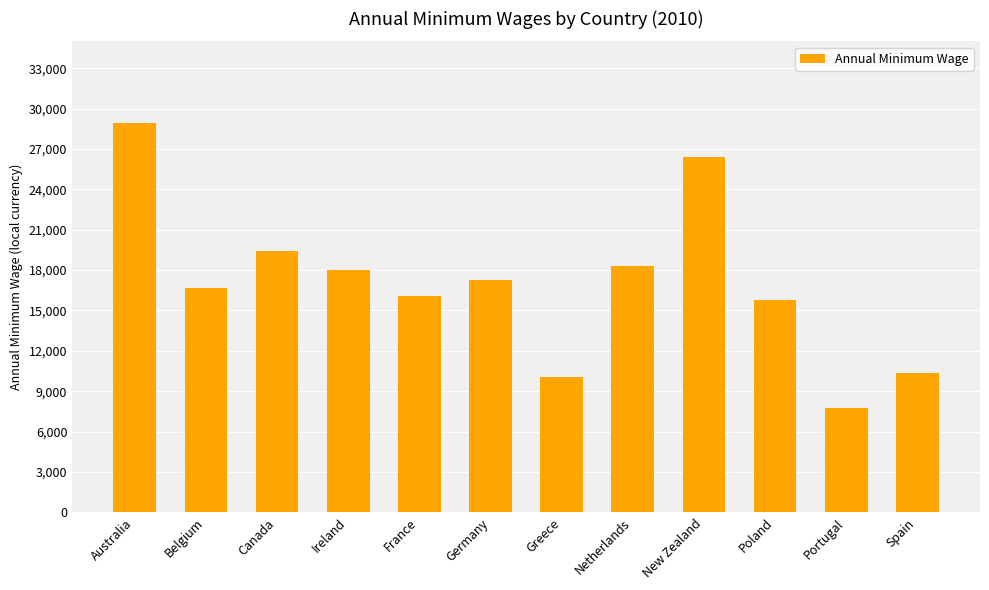

At which category does the chart reach its peak across all series?

Australia